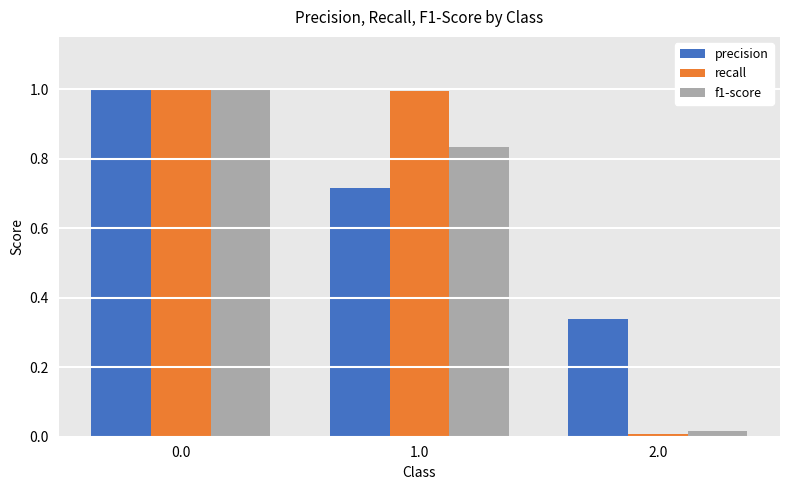

The value of recall at 0.0 is 0.3. True or false?

False